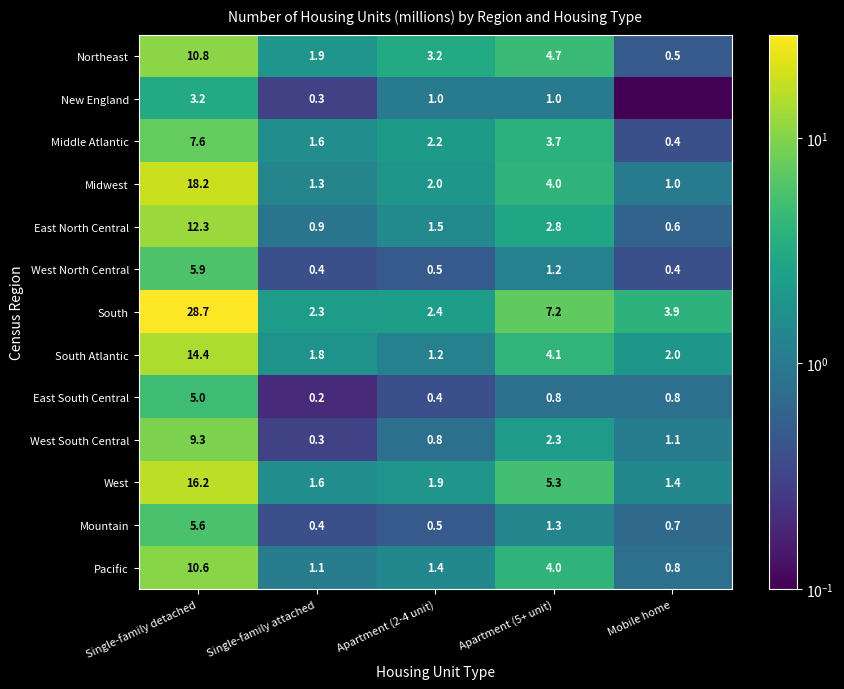

Is it true that Pacific equals 0.4 at Single-family attached?

False